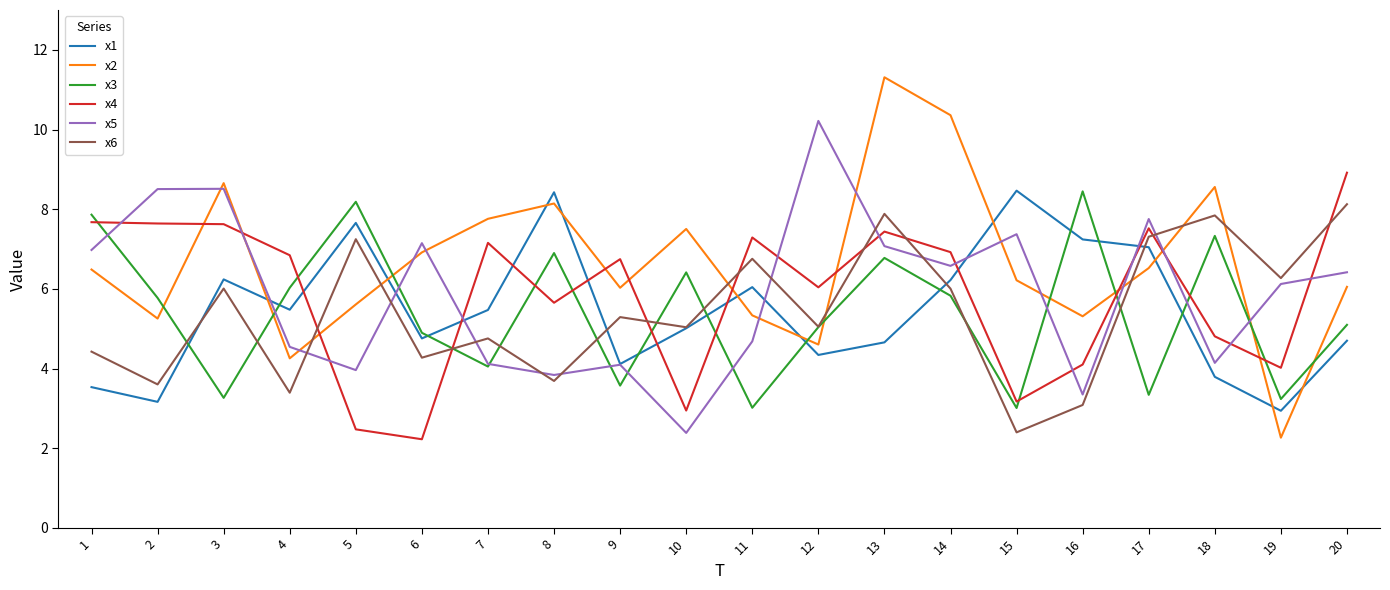

After their last crossing, which series has the higher values: x2 or x1?

x2